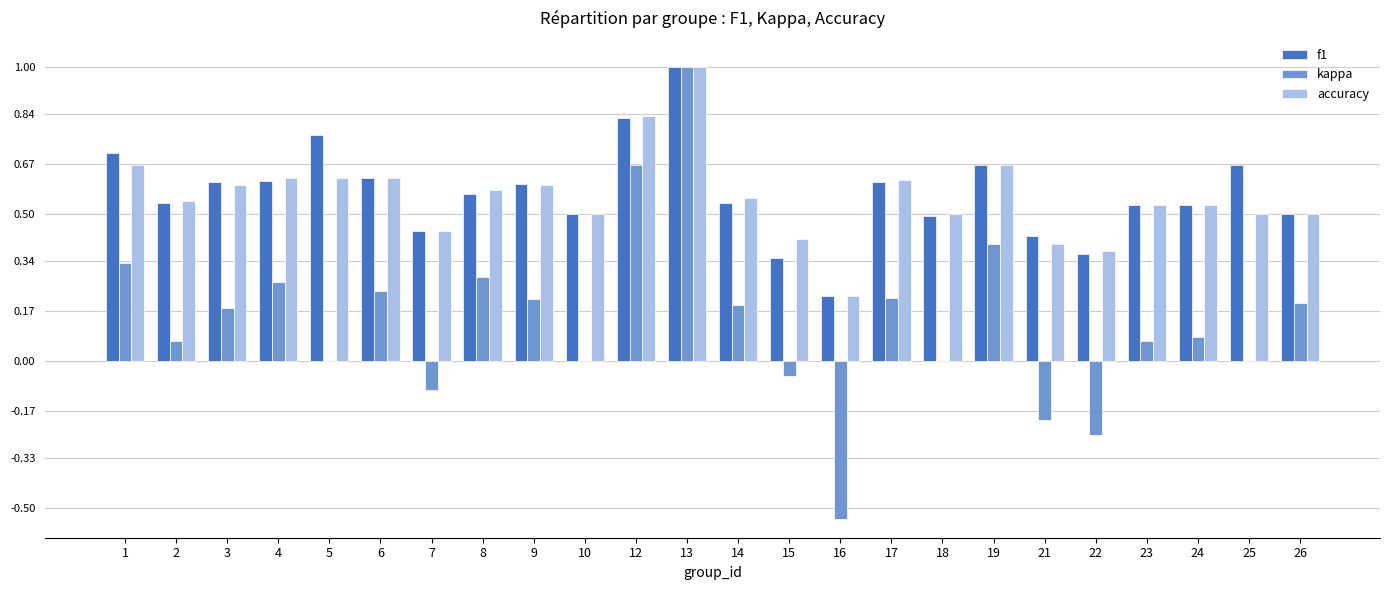

The value of kappa at 17 is 0.2. True or false?

True